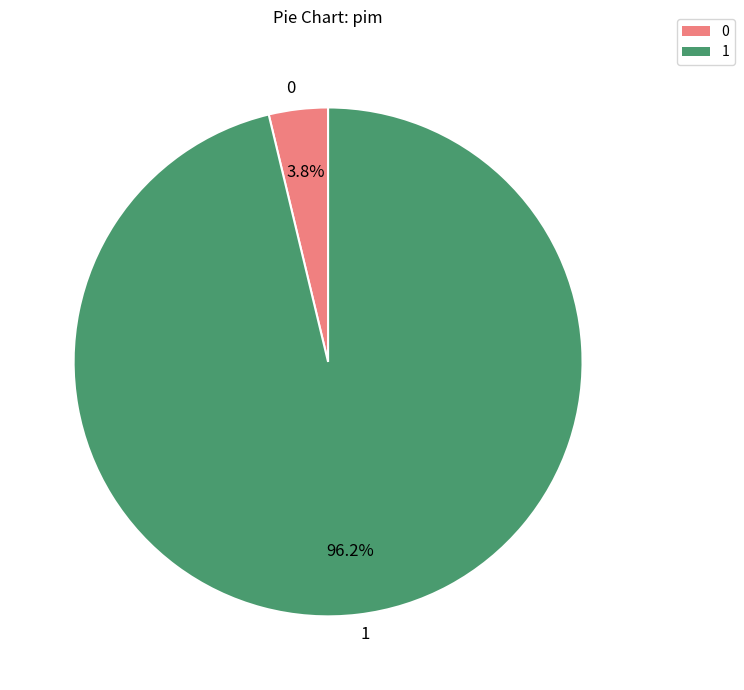

Which slice represents more than half of the pie?

1